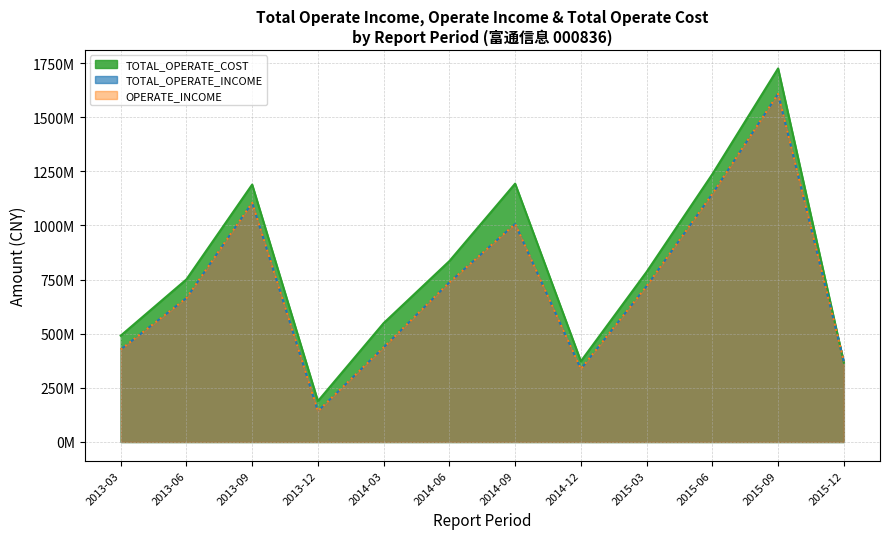

True or false: TOTAL_OPERATE_COST and TOTAL_OPERATE_INCOME cross at least once.

True